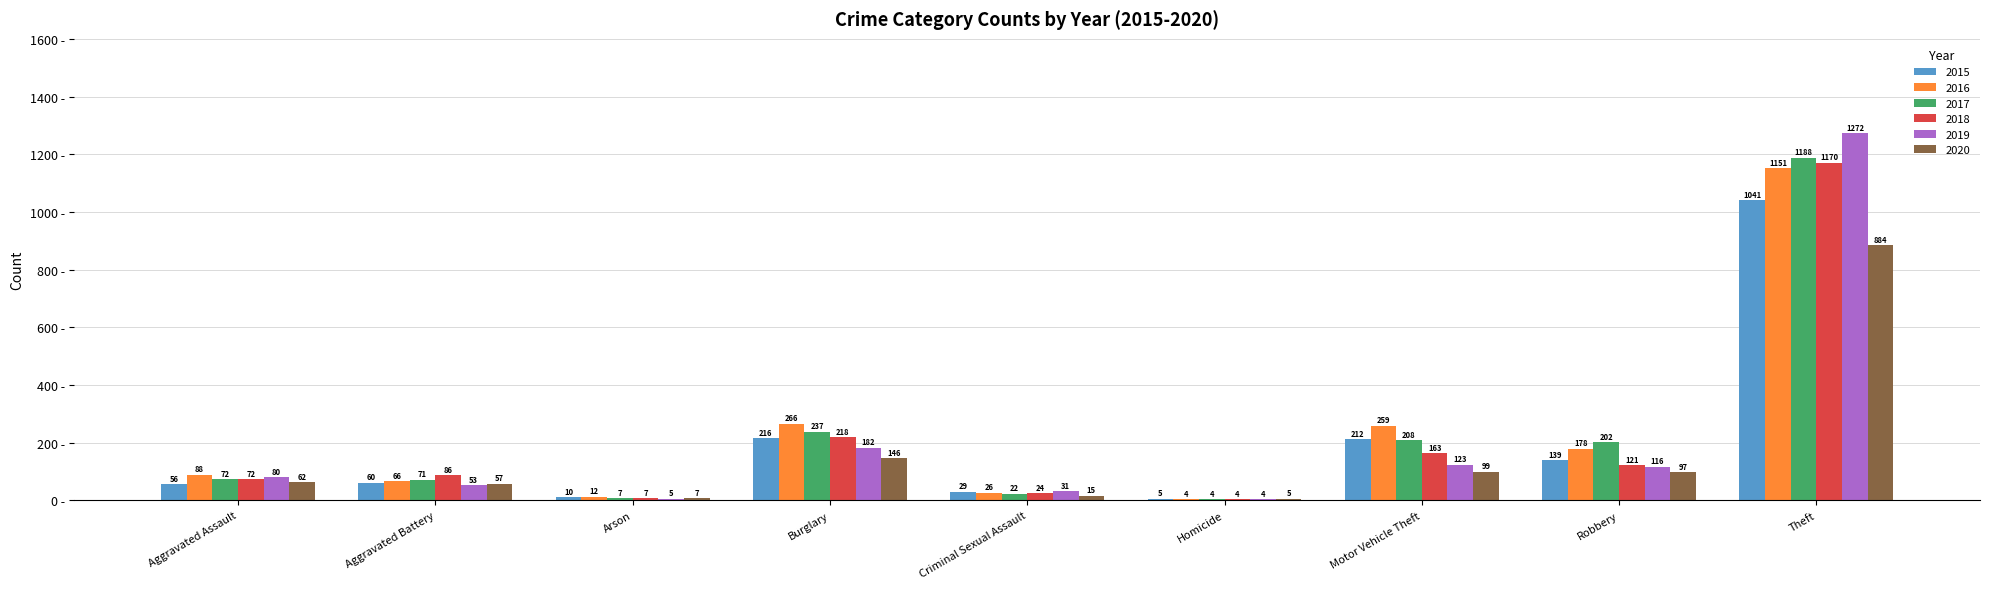

At which category is the sum across all series the highest?

Theft